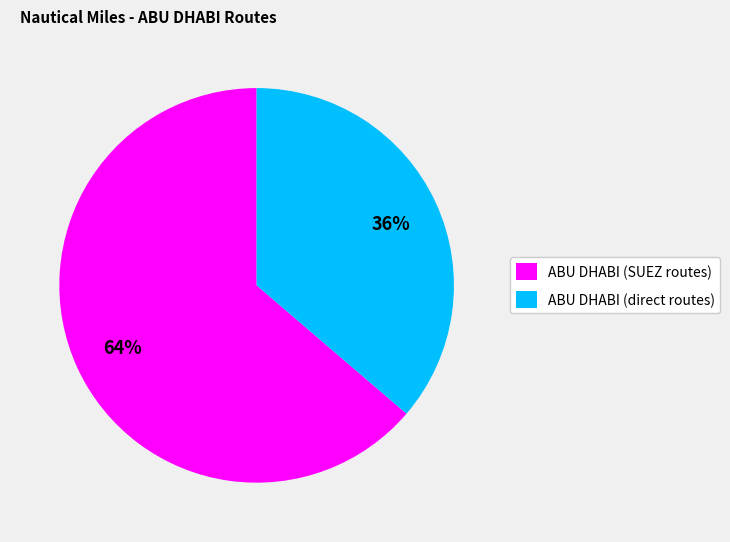

The ABU DHABI (direct routes) slice represents 36% of the pie. True or false?

True